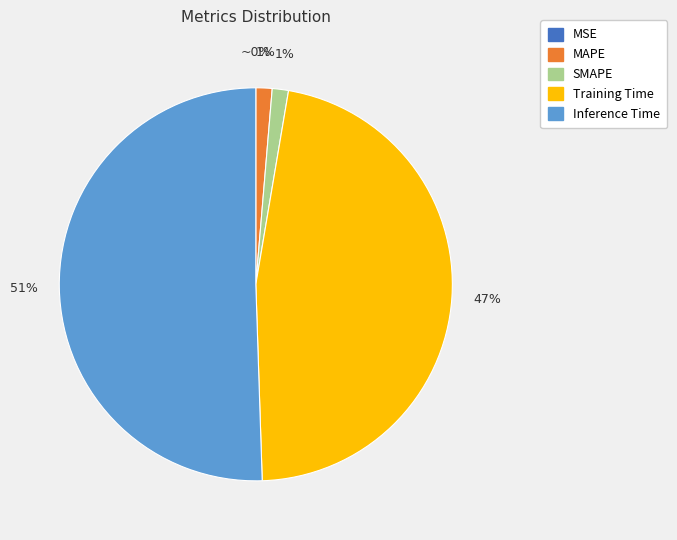

To the nearest percent, what is the average slice percentage?

20%